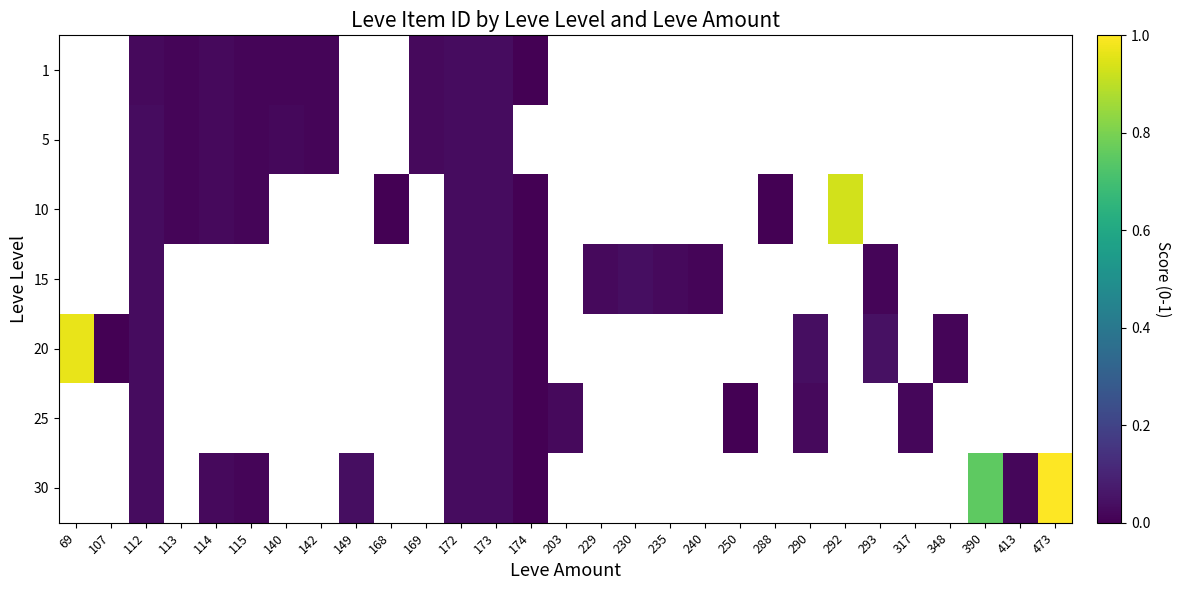

At which label does row_5 first exceed 0?

112